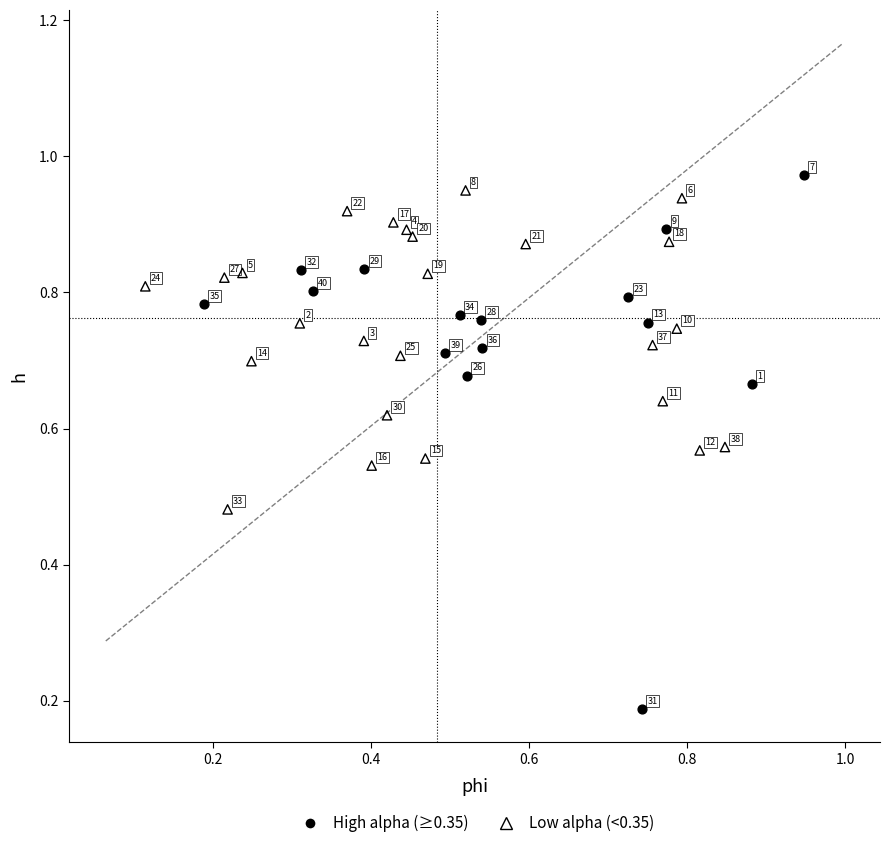

Which series contains the highest Y value?

High alpha (≥0.35)